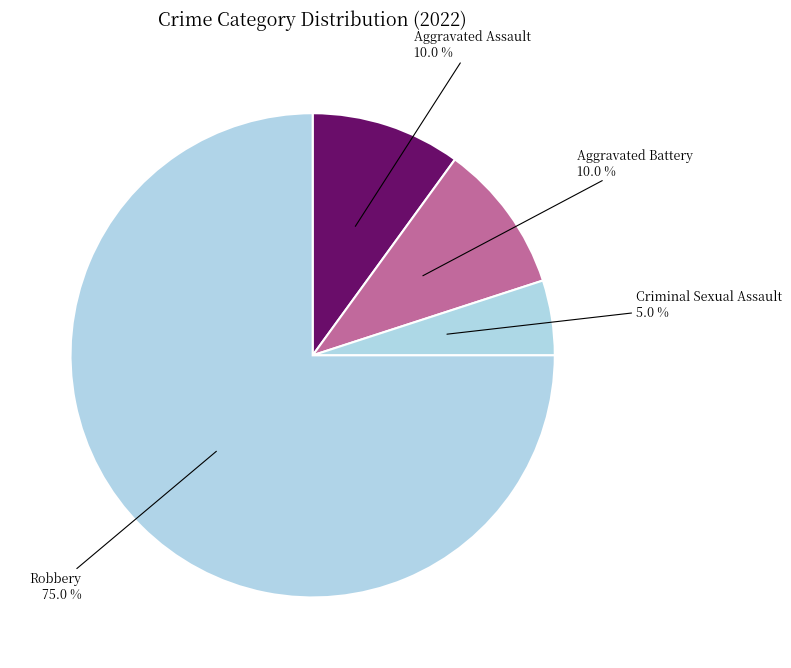

Combined, what portion of the pie is Criminal Sexual Assault and Aggravated Assault?

15.0%